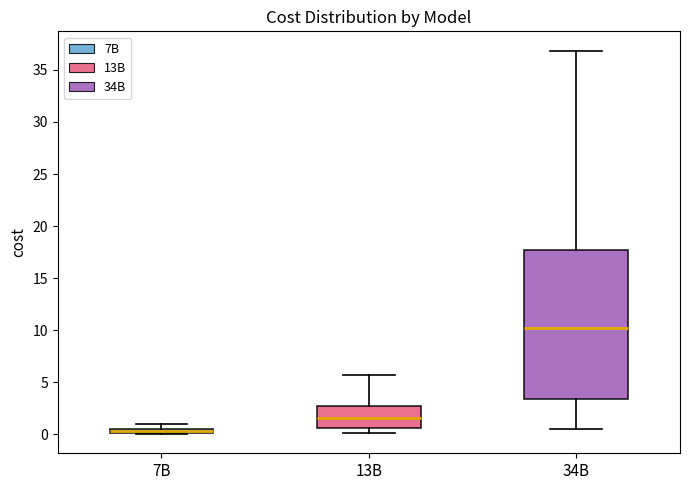

Comparing the boxes themselves (not the whiskers), which one is the tallest?

34B